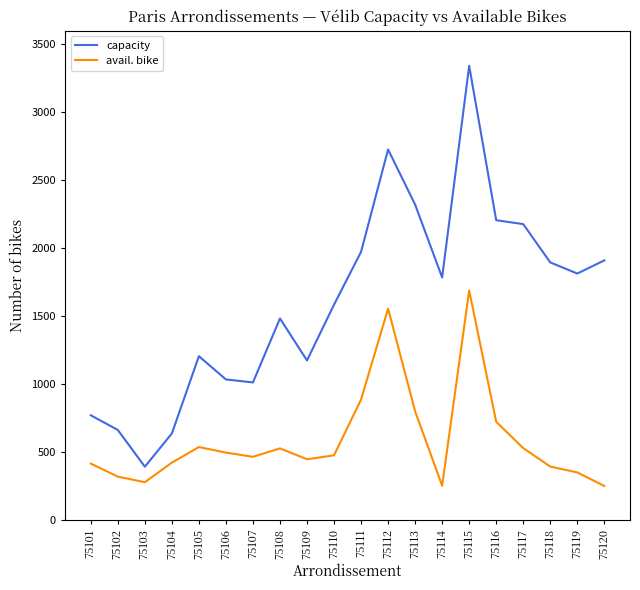

Which series has the largest total across all categories?

capacity